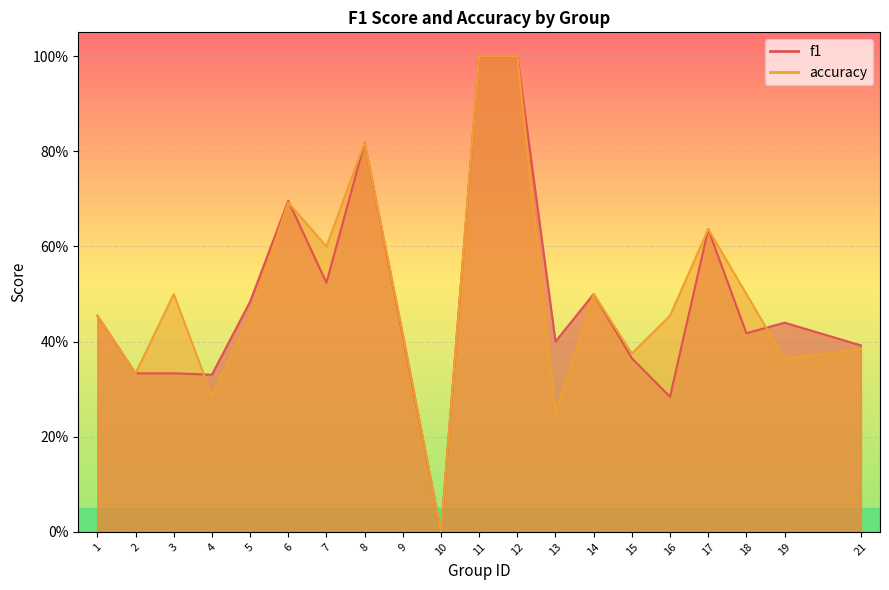

What is the value of the accuracy point at the 15th from the left?

0.4